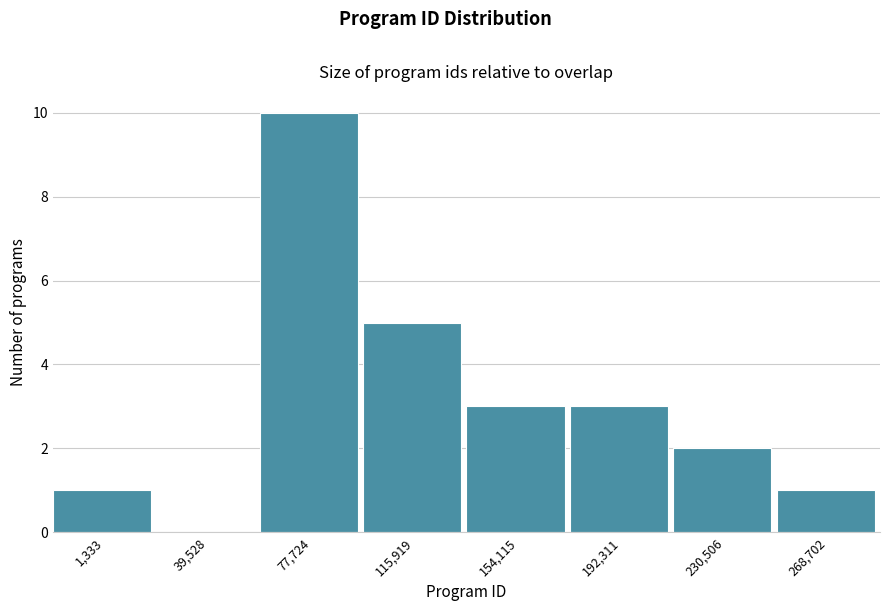

Reading left to right, list all the values displayed in this chart.

1,333=1	39,528=0	77,724=10	115,919=5	154,115=3	192,311=3	230,506=2	268,702=1